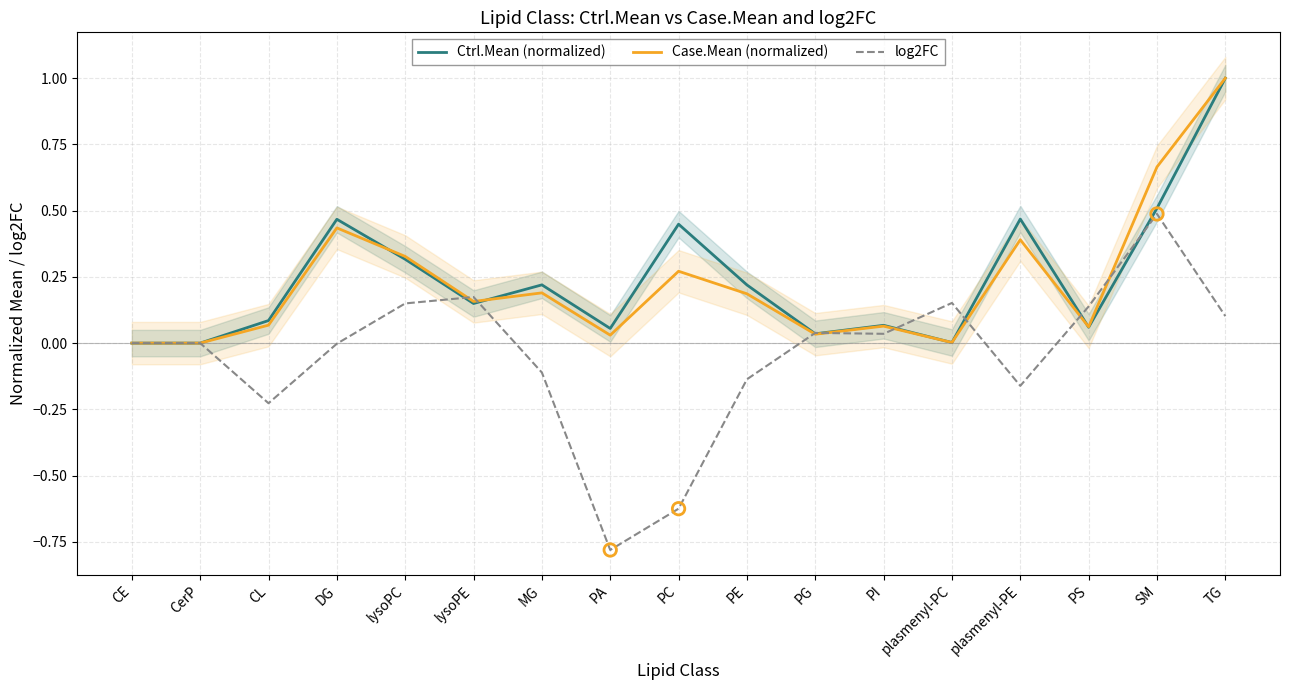

Which series reaches the minimum Y coordinate?

log2FC